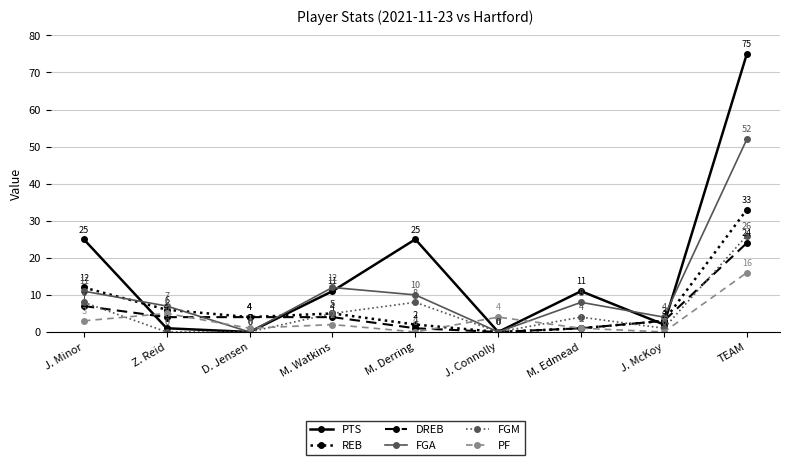

What value does the PF series have at J. Connolly, to the nearest 5?

5